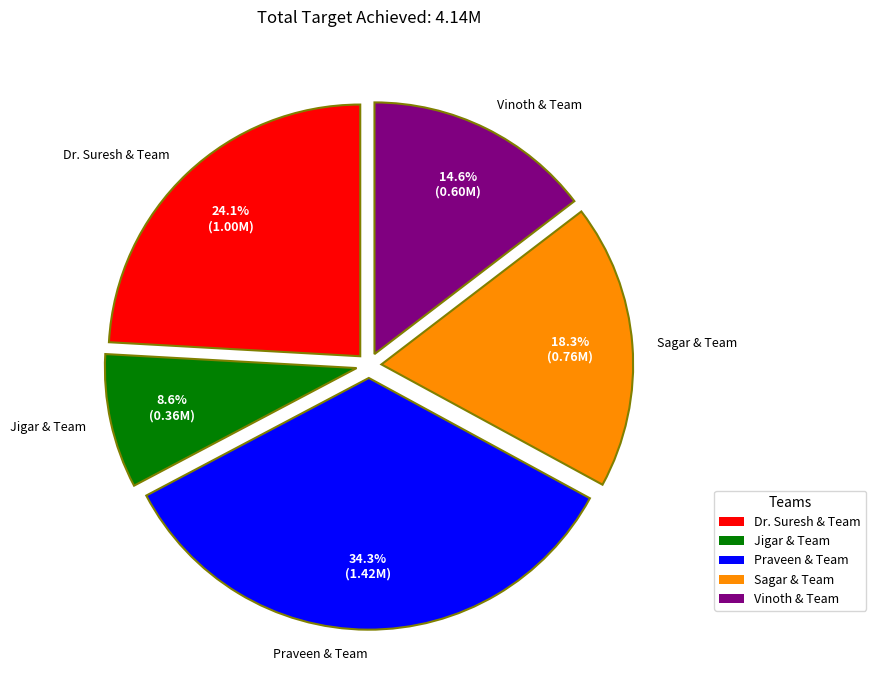

The Jigar & Team slice represents 1% of the pie. True or false?

False